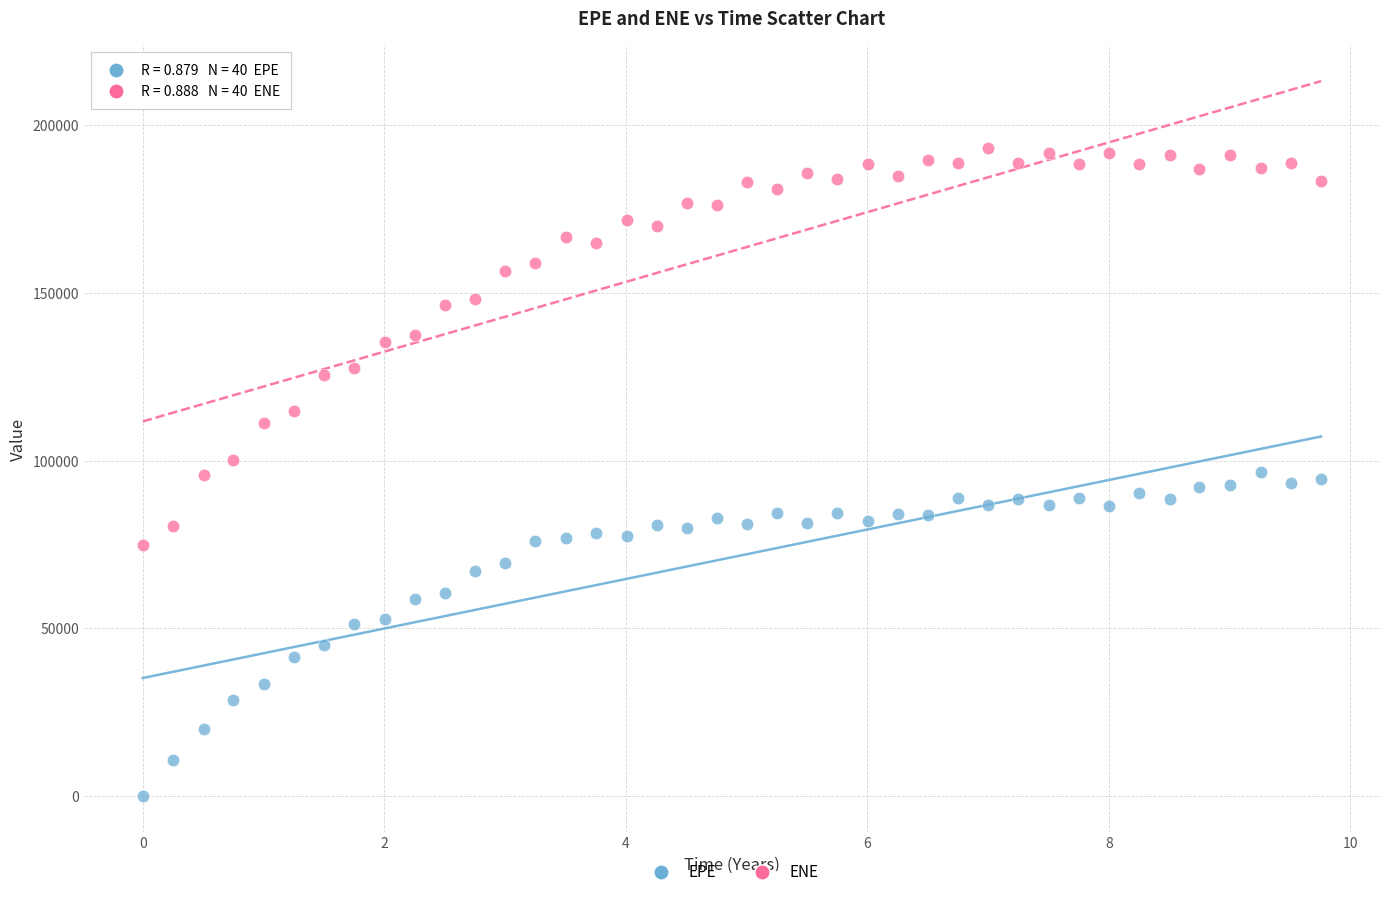

Across all data points, what is the range of Y values (max minus min)?

193359.0